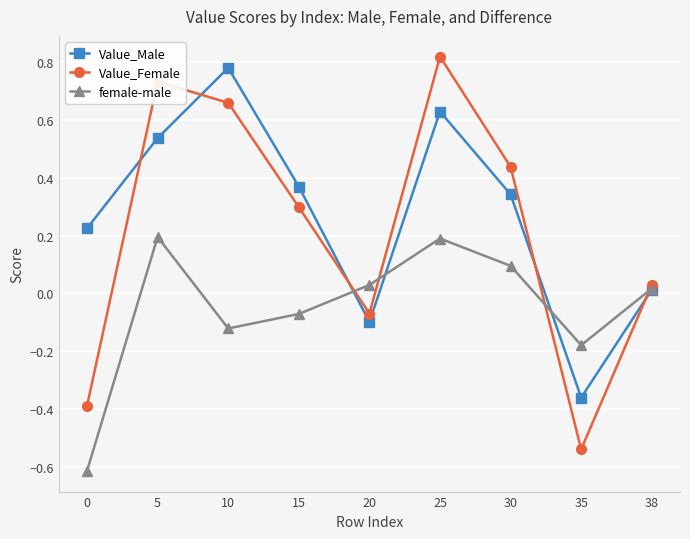

Does the chart display data point markers on the line(s)?

Yes